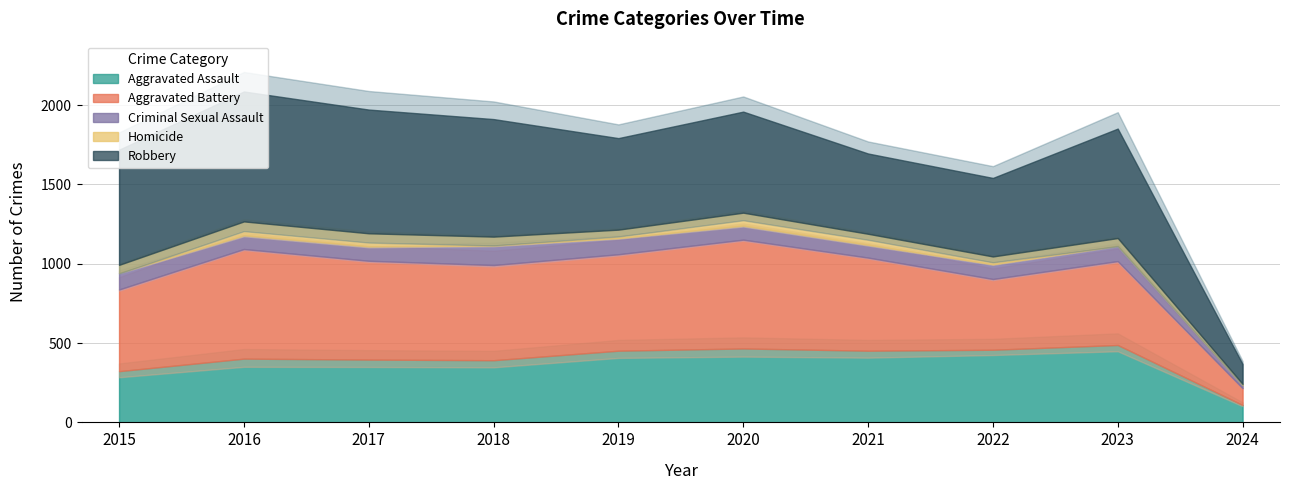

The Homicide series shows 56 at 2018. True or false?

True